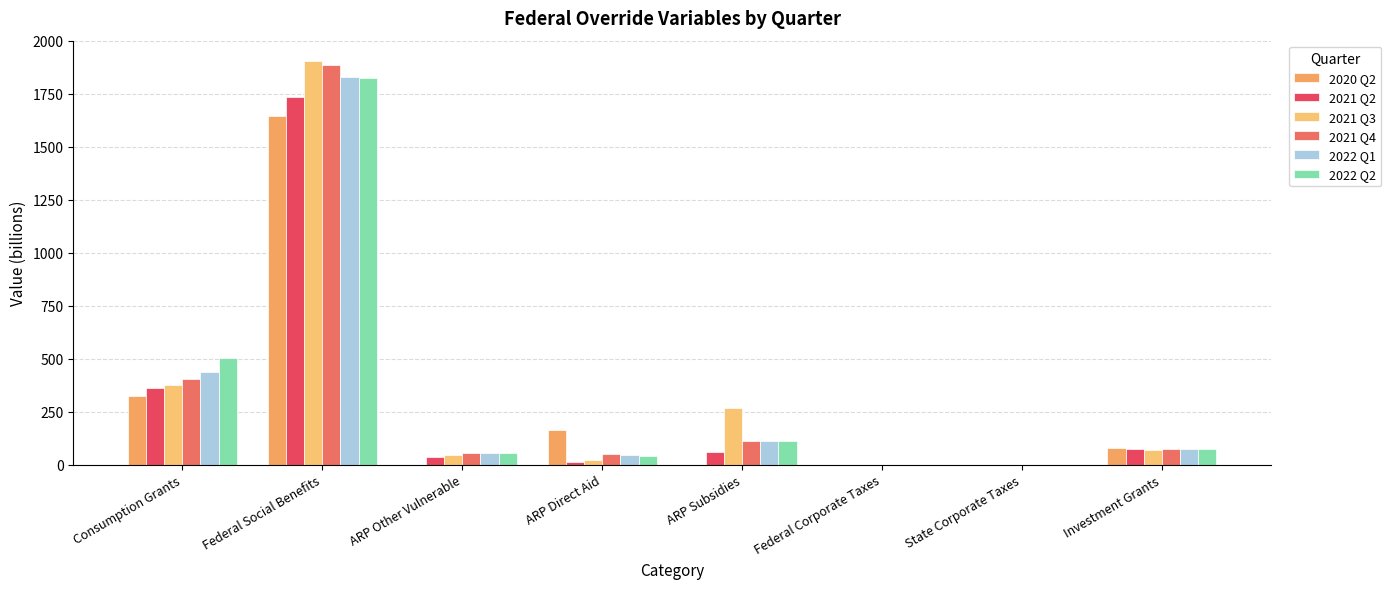

Are the bars grouped side by side (vs. stacked)?

Yes